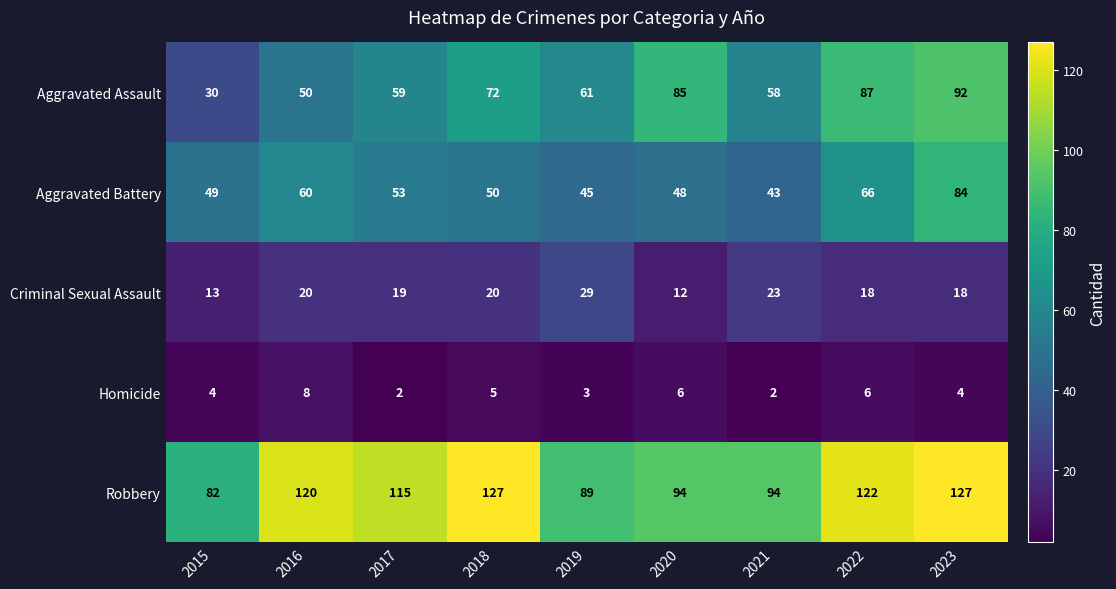

What is the highest value of the Aggravated Assault series?

92